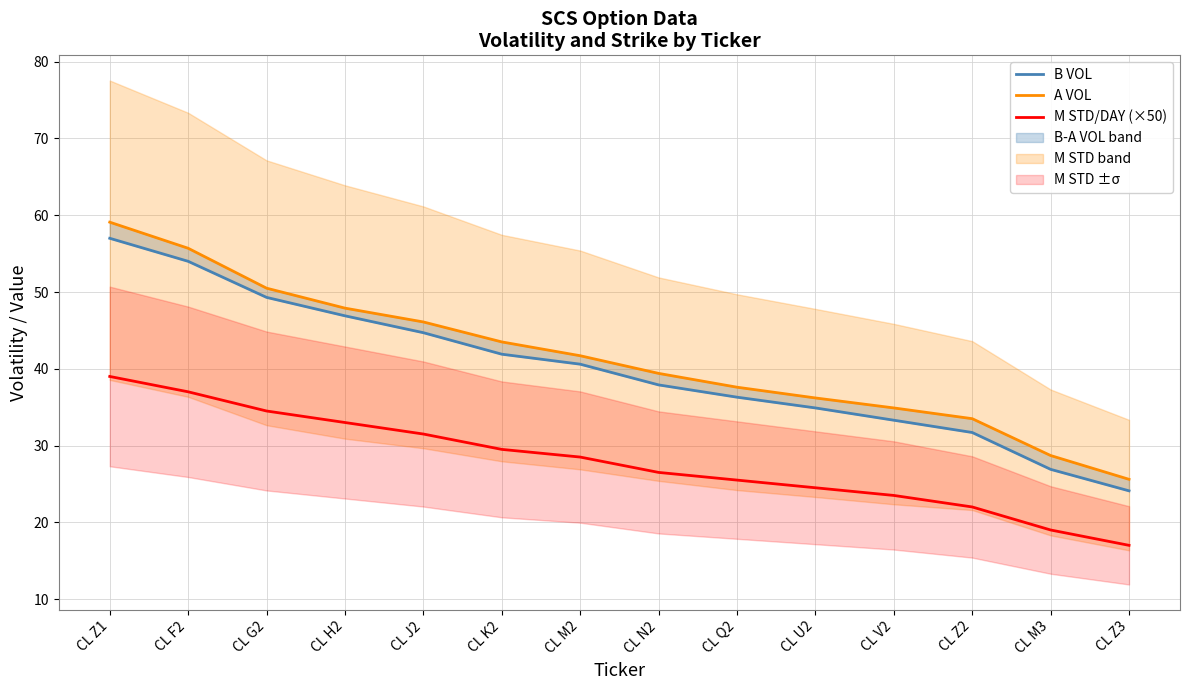

What is the label of the 2nd point from the left?

CL F2